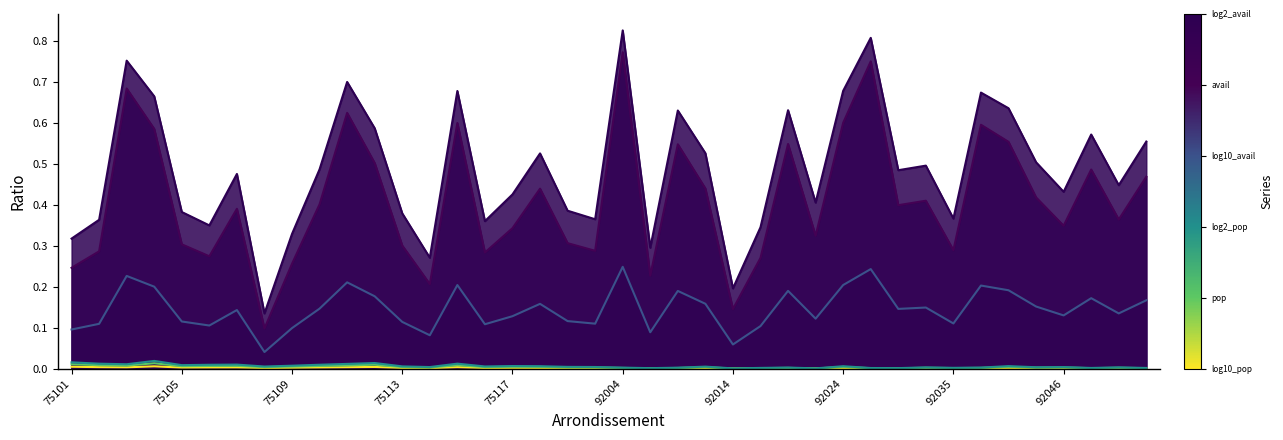

What is the value of the ratio_avail point at the 29th from the left?

0.6